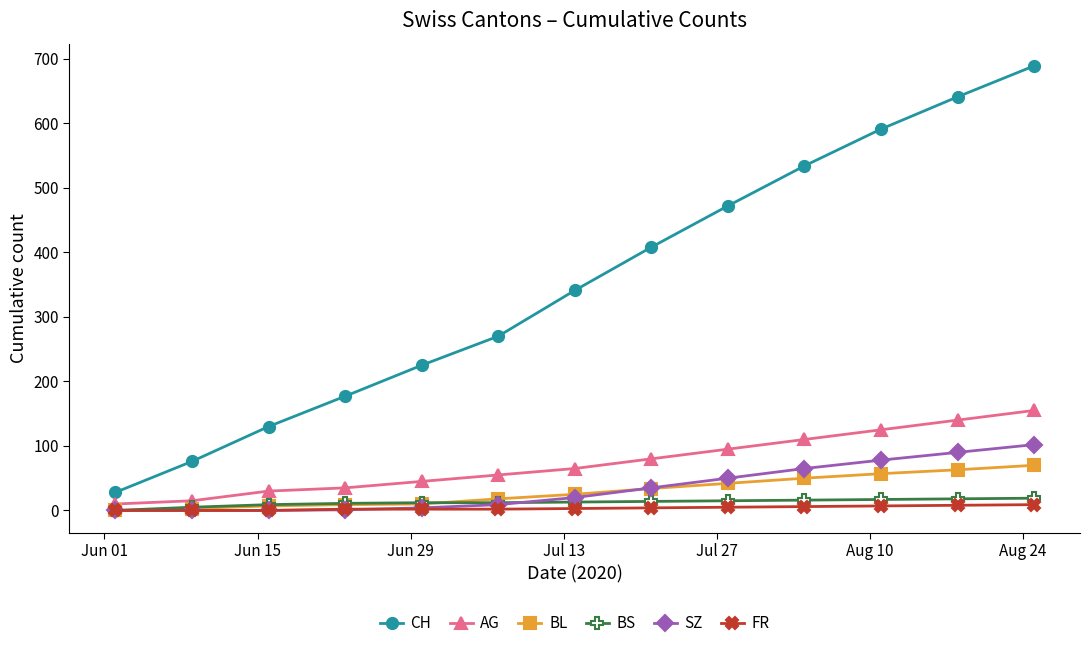

True or false: CH and BS intersect in this chart.

False